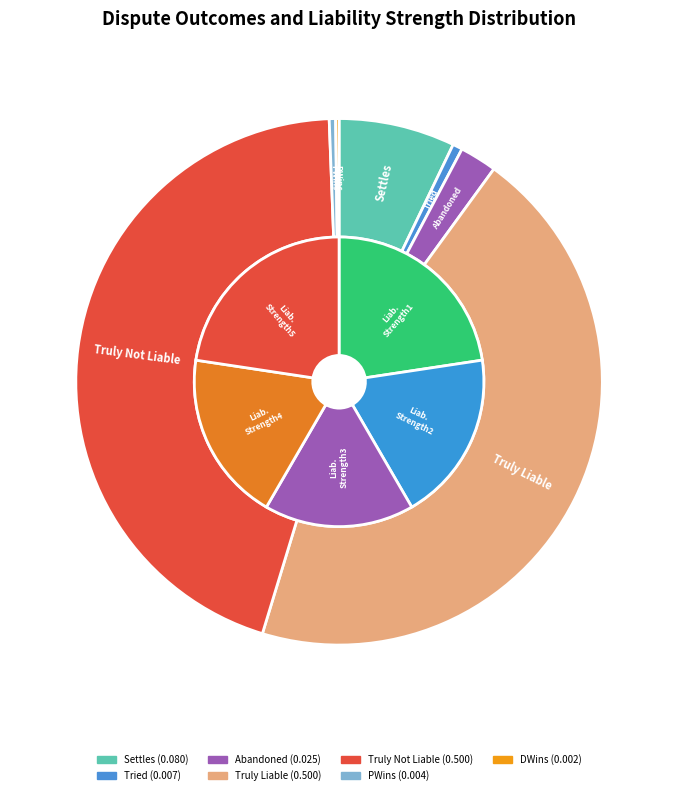

To the nearest percent, what is the combined percentage of Truly Not Liable and Truly Liable?

89%